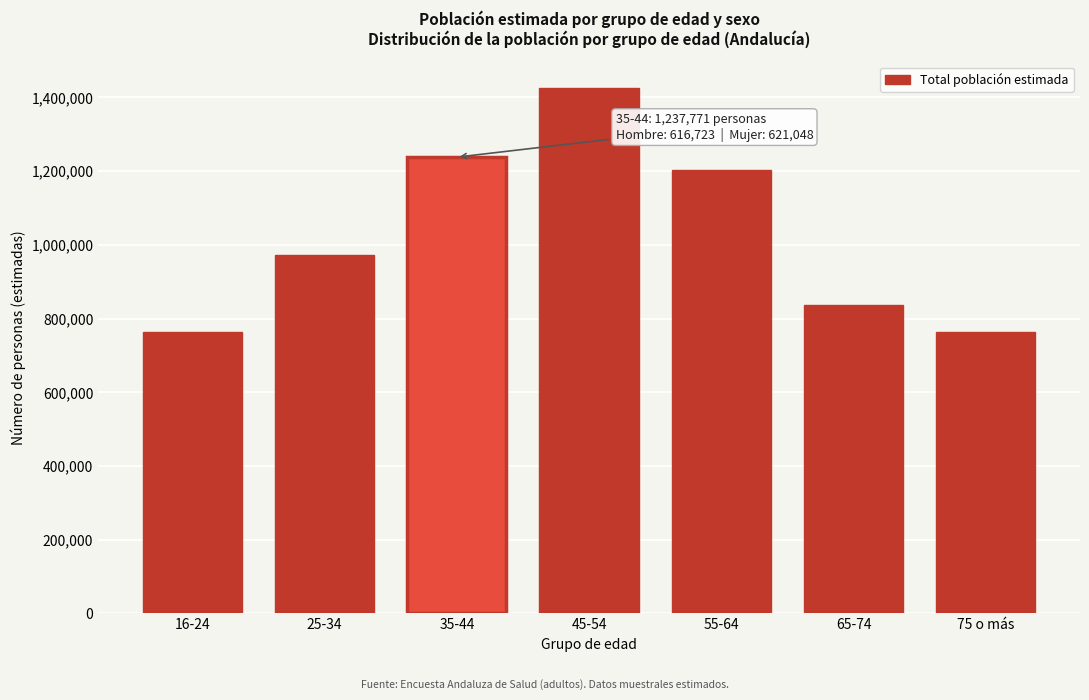

At which label is the value closest to 1093995?

55-64